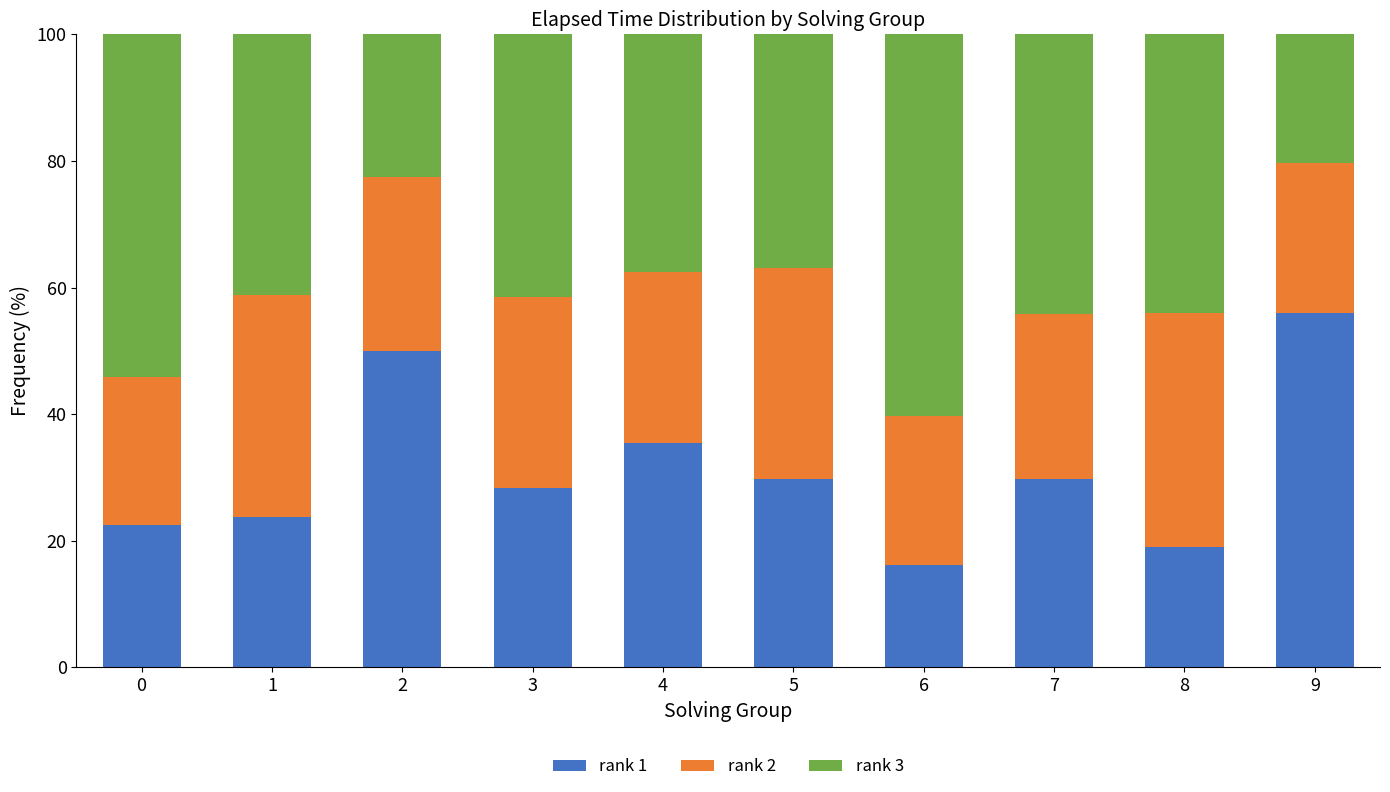

What is the total value across all series at 1?

100.0